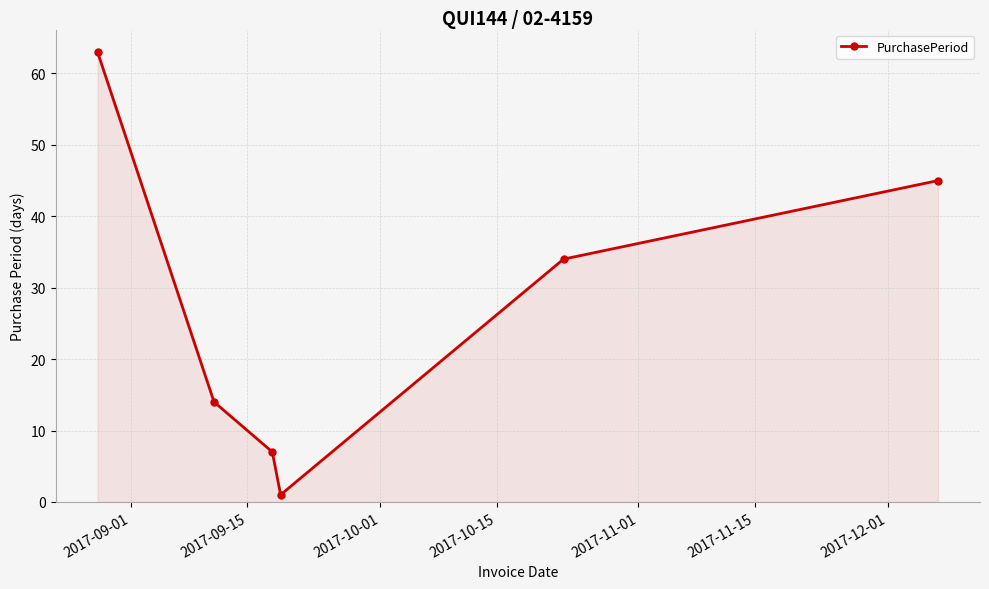

True or false: the data has more than 1 interior local peaks.

False